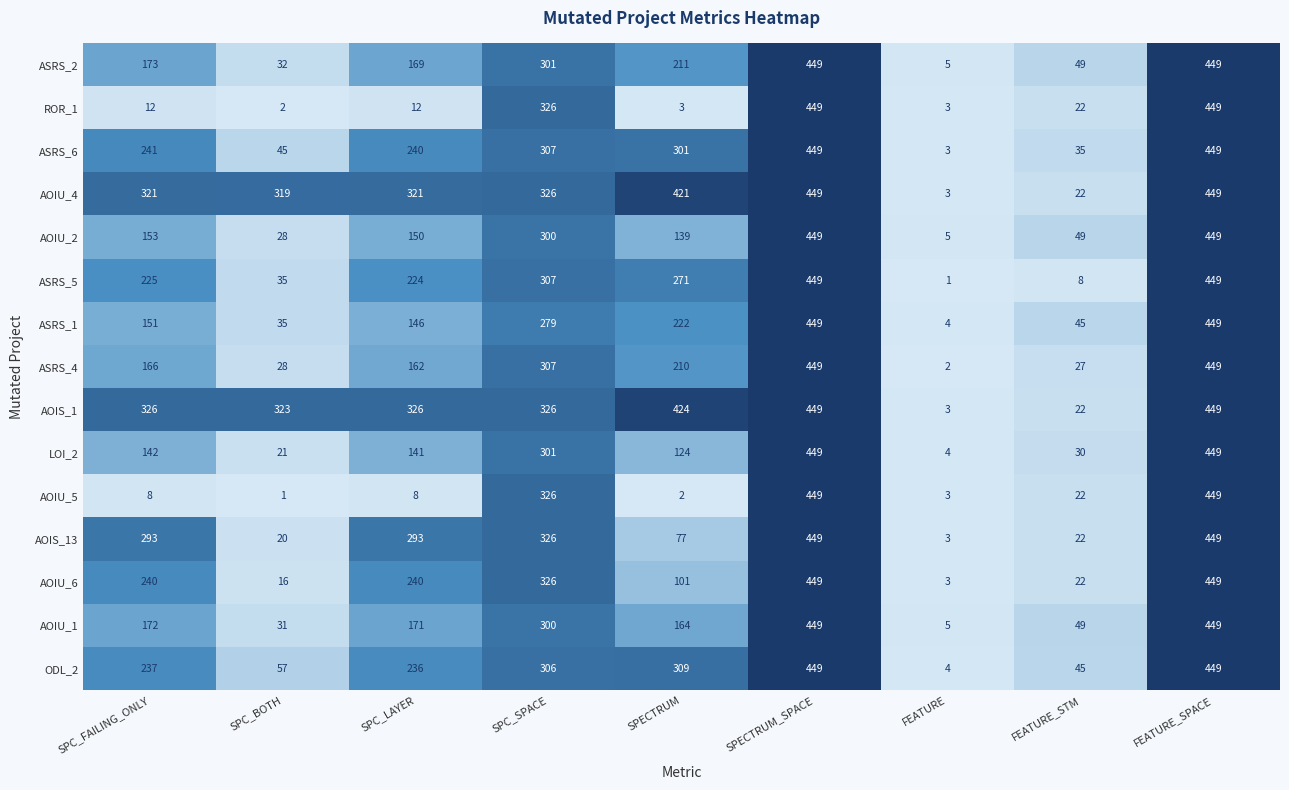

What is the difference between the ASRS_4 values at FEATURE_STM and FEATURE?

25